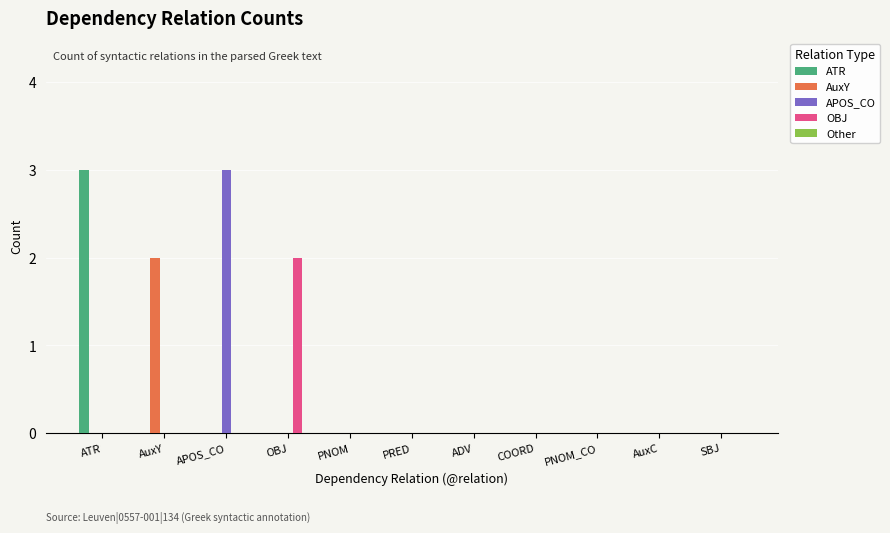

Is it true that OBJ equals 0 at PNOM?

True